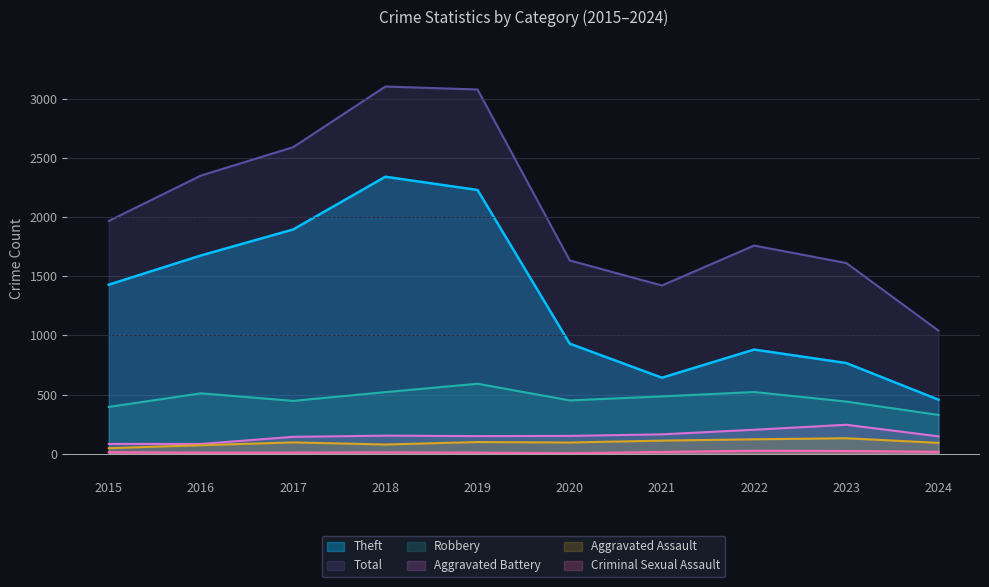

How many interior local valleys does the Total series have?

1